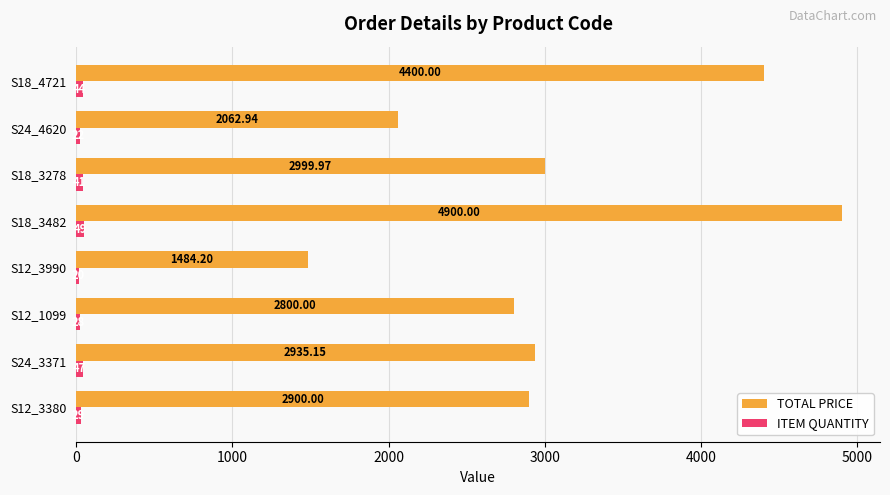

List the labels in order of TOTAL PRICE value, largest first.

S18_3482, S18_4721, S18_3278, S24_3371, S12_3380, S12_1099, S24_4620, S12_3990